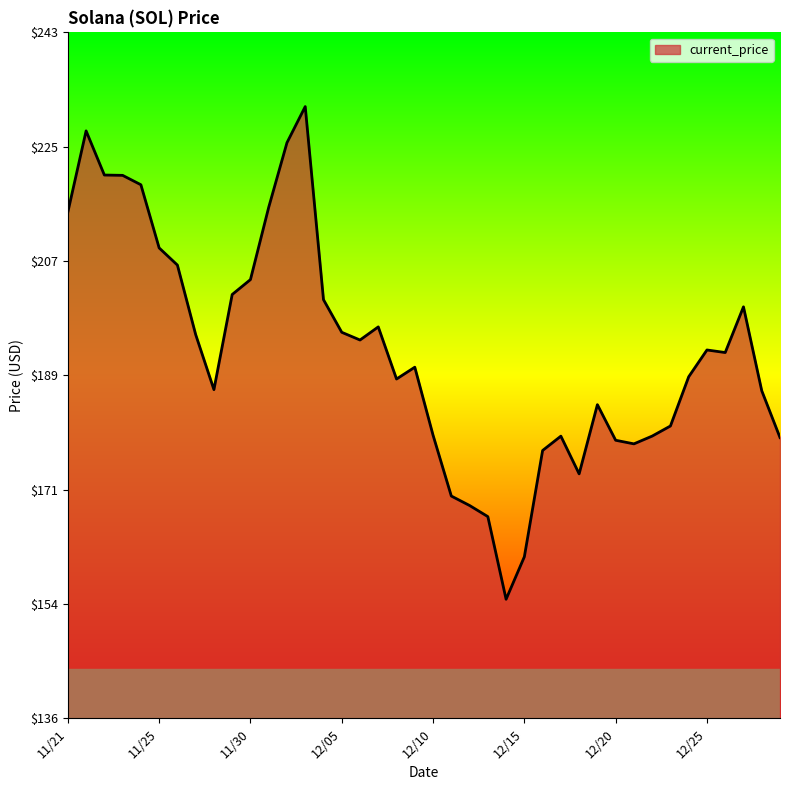

What is the maximum value shown in the chart?

231.0